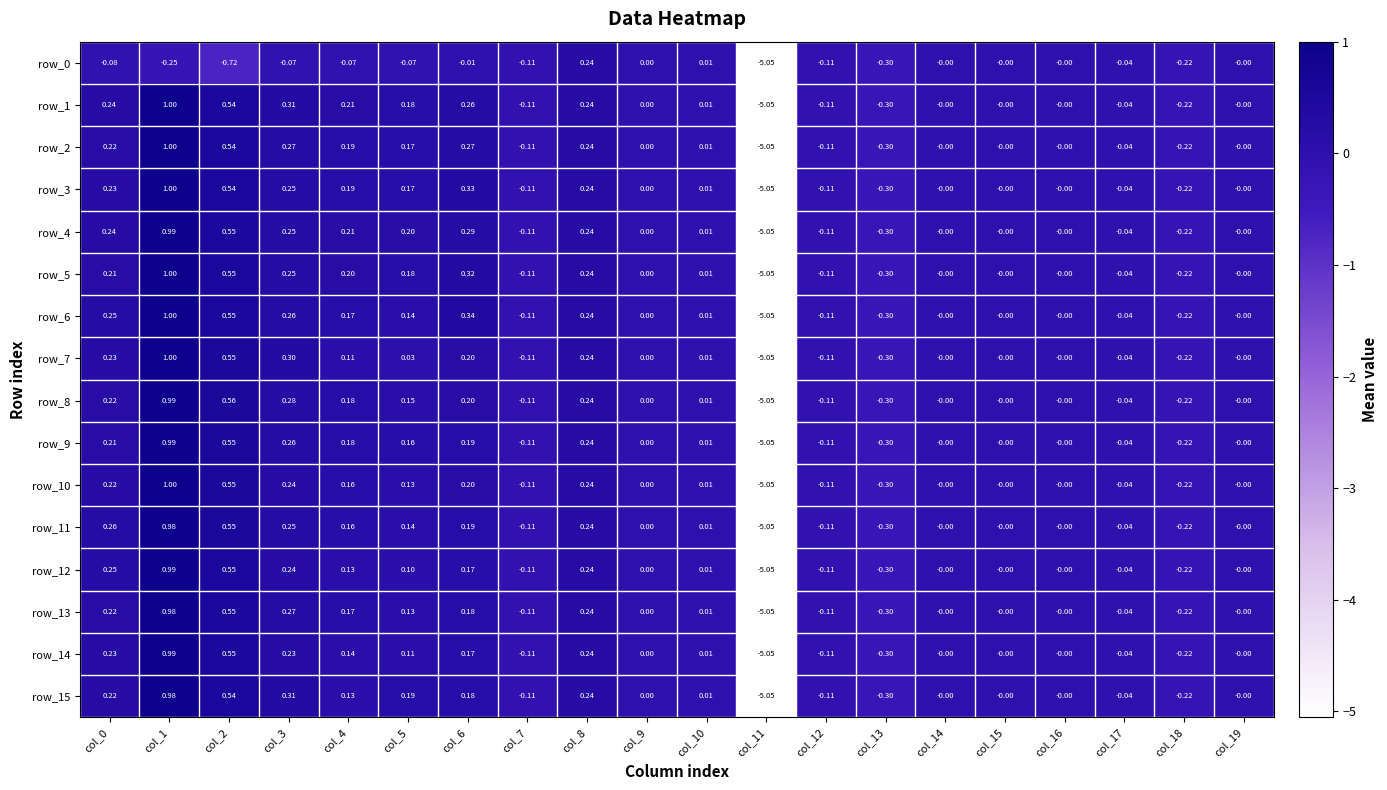

What is the difference between the row_5 values at col_11 and col_6?

5.4